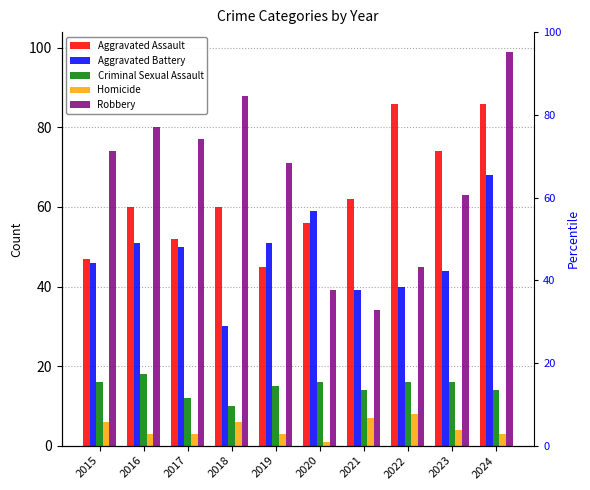

What is the difference between the Aggravated Battery values at 2023 and 2018?

14